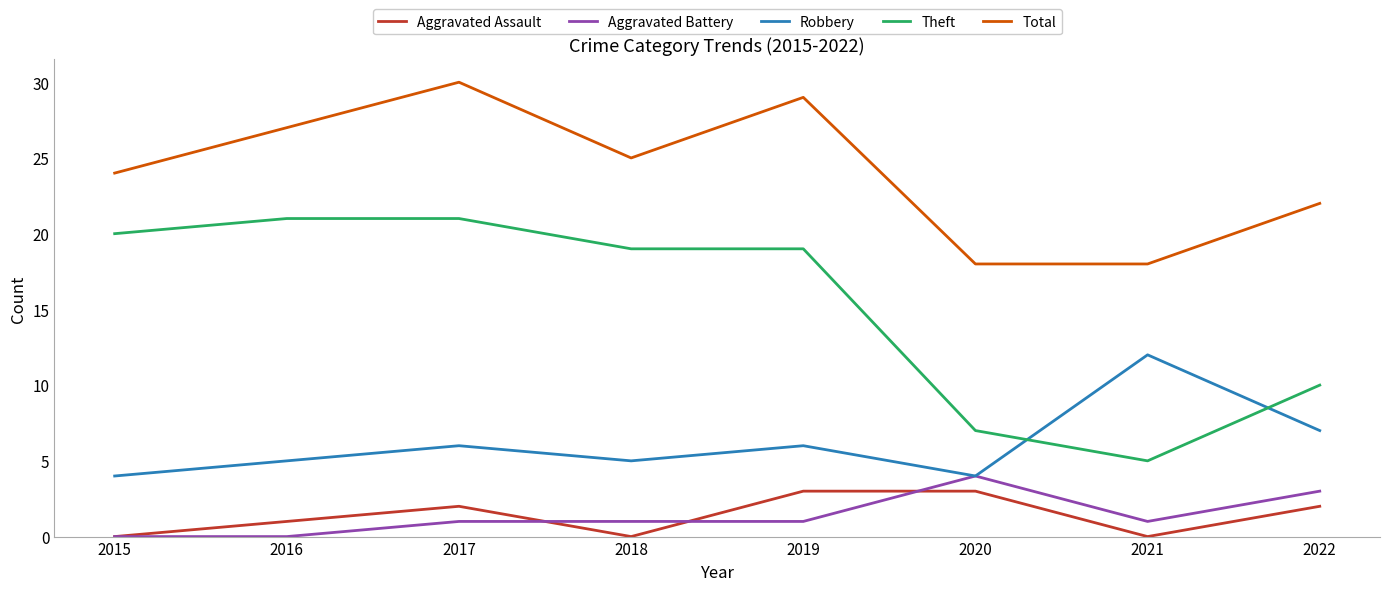

Which series has the widest spread of values?

Theft